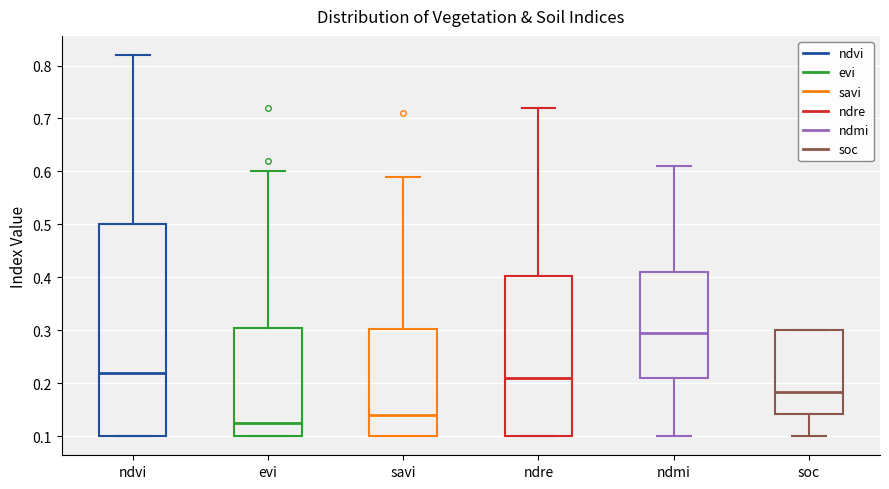

Where does the median line of the box for ndvi sit on the y-axis? The values are not printed on the chart, so give them approximately, as read against the axis.

0.22